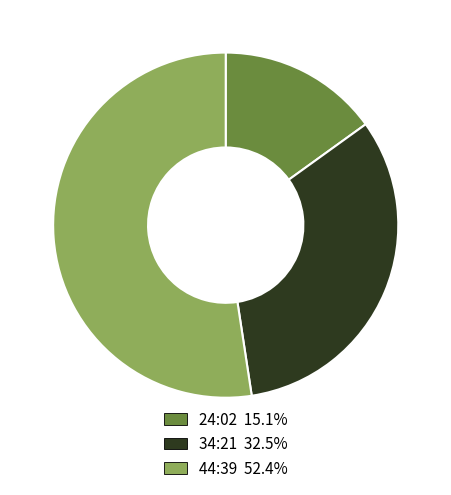

Which category has the smallest portion of the pie?

24:02